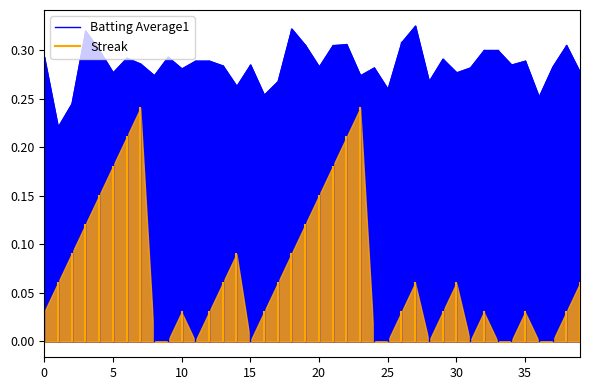

List the series in order of their peak value, lowest first.

Streak, Batting Average1